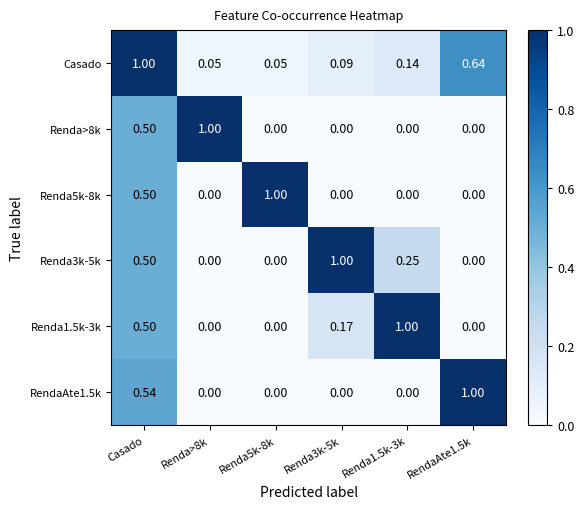

Is the value of RendaAte1.5k at Renda1.5k-3k greater than the value of Renda5k-8k at Casado?

No